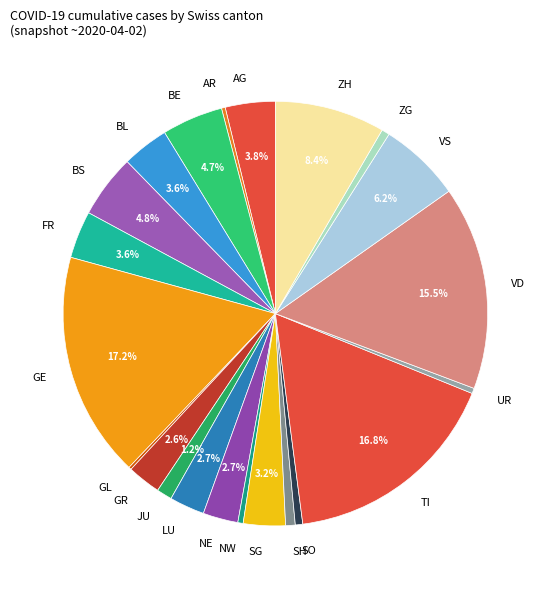

Is there any slice that represents more than half of the pie?

No